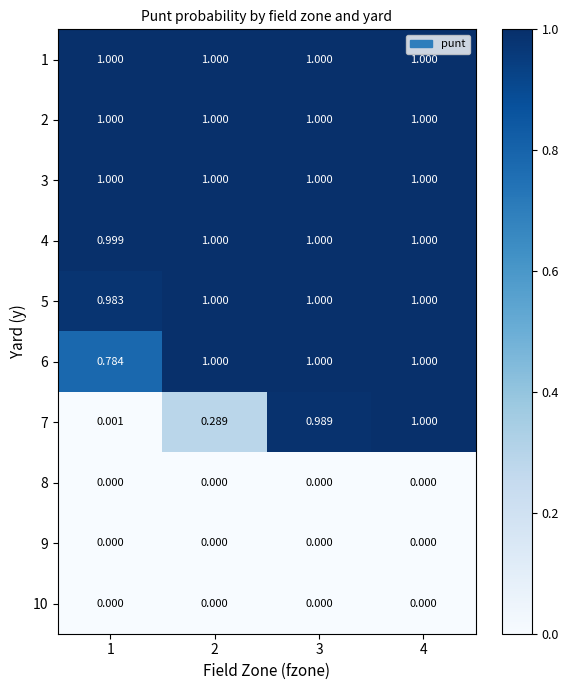

What is the total value across all series at 4?

7.0